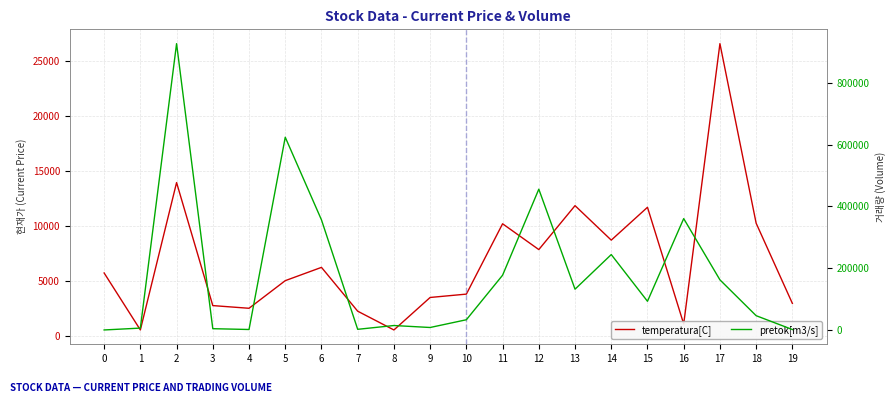

True or false: temperatura[C] has more than 0 interior local peaks.

True